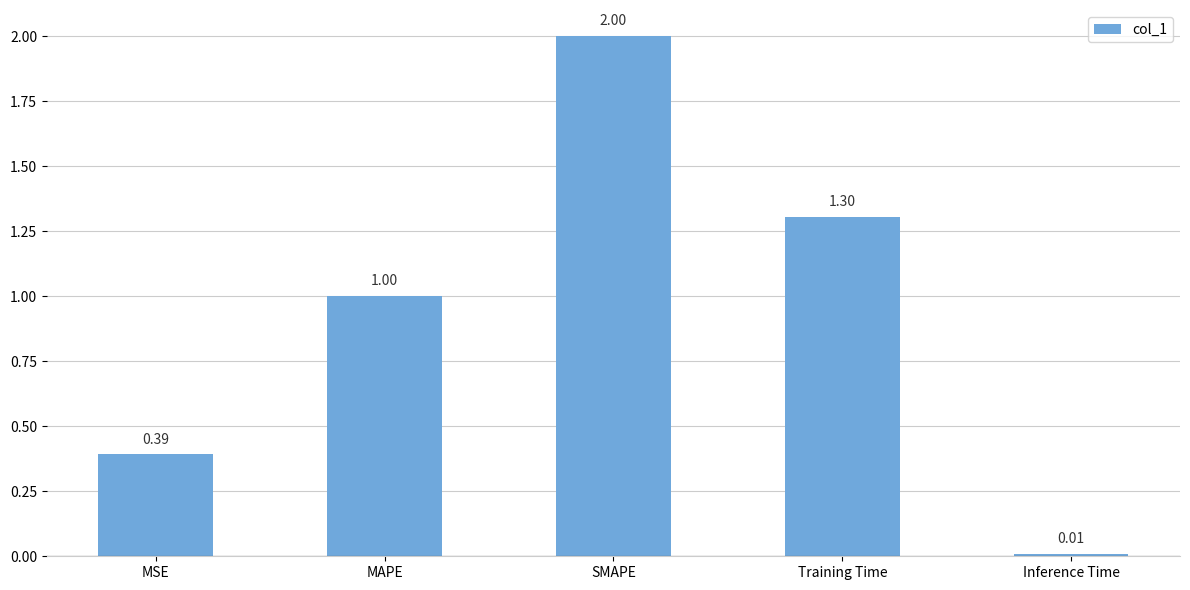

What is the sum of all values?

4.7